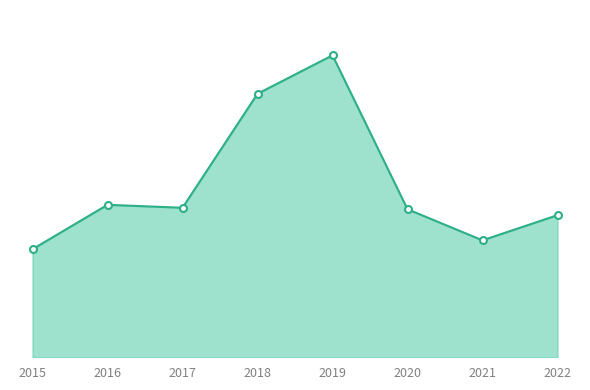

Where is the data nearest to the value 138?

2016